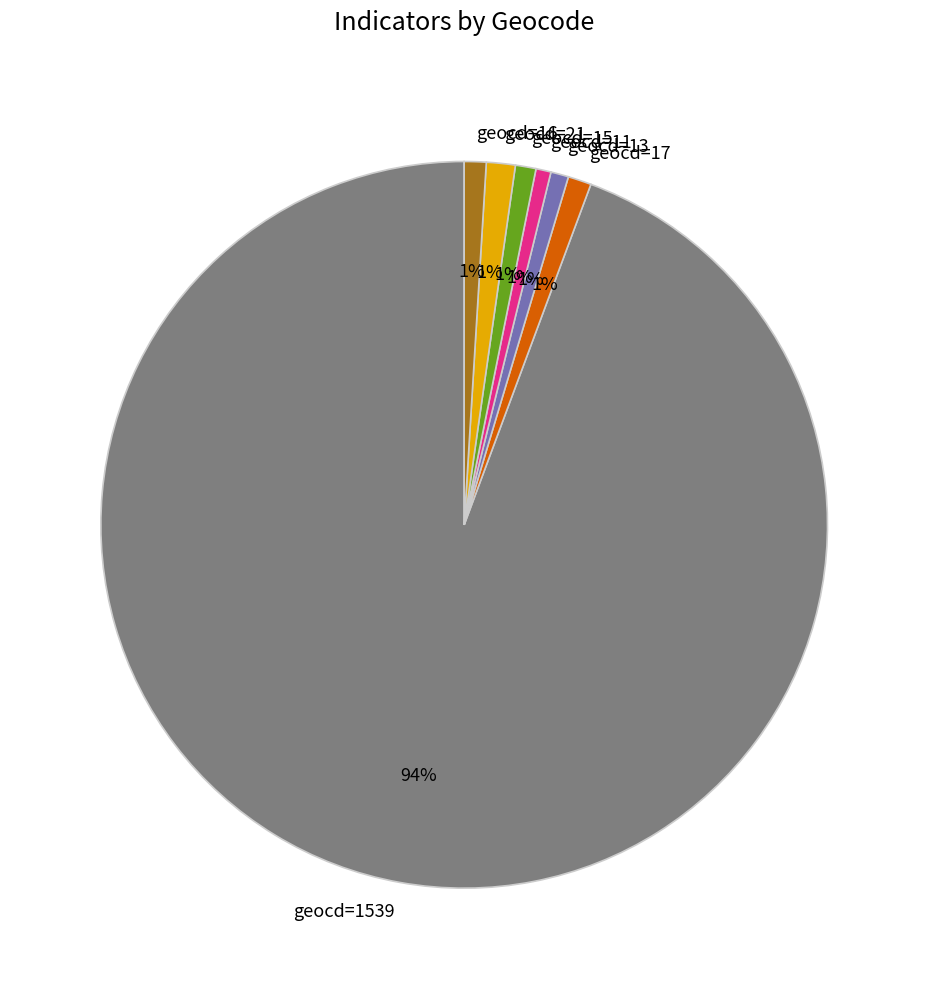

Do geocd=13 and geocd=21 together represent more than half of the pie?

No